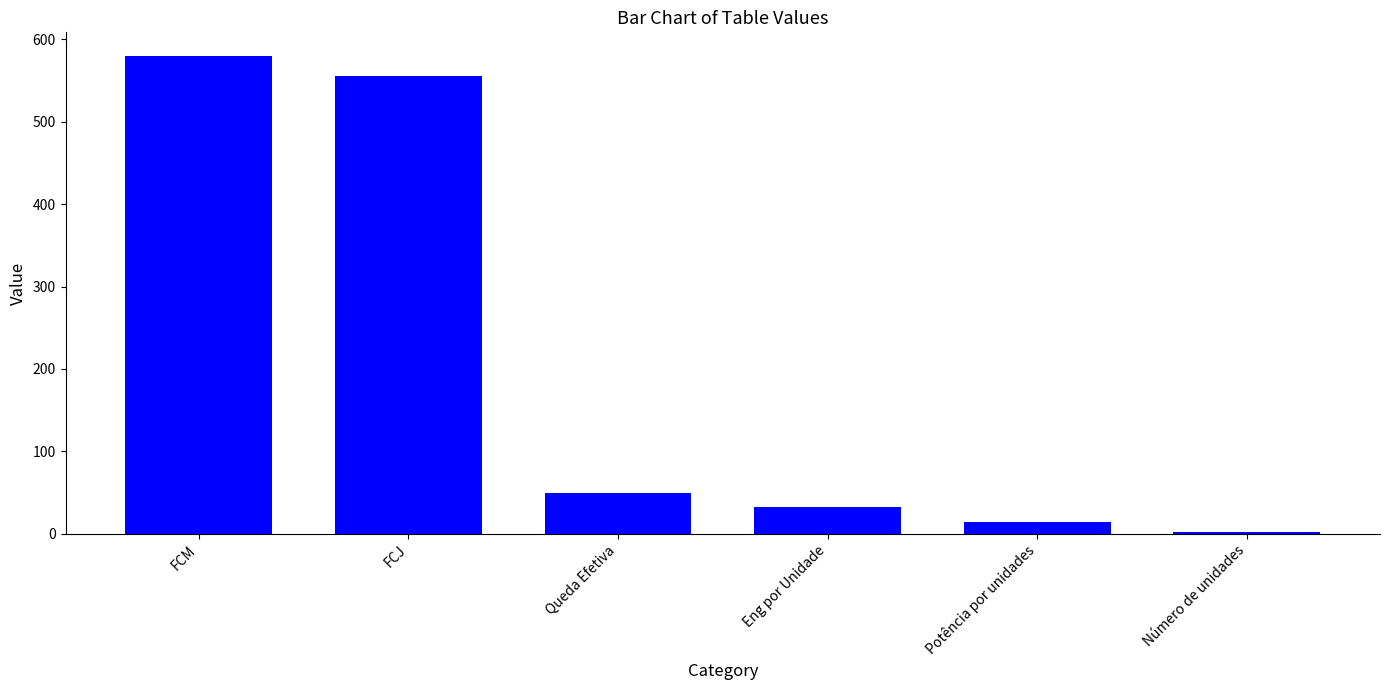

List the labels in order of value, largest first.

FCM, FCJ, Queda Efetiva, Eng por Unidade, Potência por unidades, Número de unidades